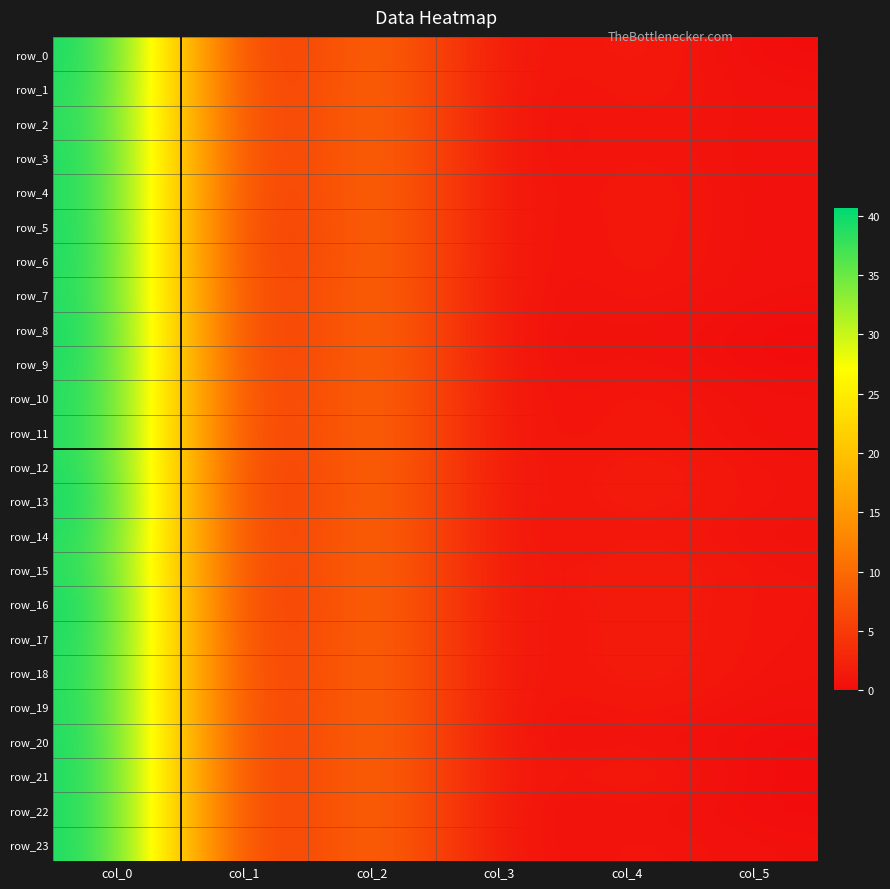

Reading right to left, list all the values displayed in this chart.

row_0: col_5=0.0	col_4=2.0	col_3=0.0	col_2=12.0	col_1=0.5	col_0=40.3
row_1: col_5=0.5	col_4=1.5	col_3=0.0	col_2=12.0	col_1=0.8	col_0=40.0
row_2: col_5=0.5	col_4=1.3	col_3=0.0	col_2=12.0	col_1=0.9	col_0=39.7
row_3: col_5=0.5	col_4=1.3	col_3=0.0	col_2=12.0	col_1=0.8	col_0=40.2
row_4: col_5=0.5	col_4=1.6	col_3=0.0	col_2=12.0	col_1=0.8	col_0=40.0
row_5: col_5=0.5	col_4=1.5	col_3=0.0	col_2=12.0	col_1=0.4	col_0=40.2
row_6: col_5=0.5	col_4=1.5	col_3=0.0	col_2=12.0	col_1=0.4	col_0=40.2
row_7: col_5=0.4	col_4=1.2	col_3=0.0	col_2=12.0	col_1=1.0	col_0=40.0
row_8: col_5=0.0	col_4=1.0	col_3=0.0	col_2=12.0	col_1=0.5	col_0=40.5
row_9: col_5=0.0	col_4=1.0	col_3=0.0	col_2=12.0	col_1=0.8	col_0=40.2
row_10: col_5=0.5	col_4=1.5	col_3=0.0	col_2=12.0	col_1=1.0	col_0=40.0
row_11: col_5=0.5	col_4=1.5	col_3=0.0	col_2=12.0	col_1=1.0	col_0=40.0
row_12: col_5=0.7	col_4=2.0	col_3=0.0	col_2=12.0	col_1=0.7	col_0=40.0
row_13: col_5=0.8	col_4=2.0	col_3=0.0	col_2=12.0	col_1=0.5	col_0=40.7
row_14: col_5=0.5	col_4=1.5	col_3=0.0	col_2=12.0	col_1=0.8	col_0=40.0
row_15: col_5=0.8	col_4=2.2	col_3=0.0	col_2=12.0	col_1=0.8	col_0=39.8
row_16: col_5=0.8	col_4=2.0	col_3=0.0	col_2=12.0	col_1=0.5	col_0=40.5
row_17: col_5=0.8	col_4=2.0	col_3=0.0	col_2=12.0	col_1=0.8	col_0=40.2
row_18: col_5=0.7	col_4=2.0	col_3=0.0	col_2=12.0	col_1=1.0	col_0=40.0
row_19: col_5=0.5	col_4=1.5	col_3=0.0	col_2=12.0	col_1=1.0	col_0=40.0
row_20: col_5=0.0	col_4=1.0	col_3=0.0	col_2=12.0	col_1=0.8	col_0=40.2
row_21: col_5=0.0	col_4=2.0	col_3=0.0	col_2=12.0	col_1=0.8	col_0=40.2
row_22: col_5=0.0	col_4=1.0	col_3=0.0	col_2=12.0	col_1=0.8	col_0=40.2
row_23: col_5=0.4	col_4=1.2	col_3=0.0	col_2=12.0	col_1=0.8	col_0=40.2